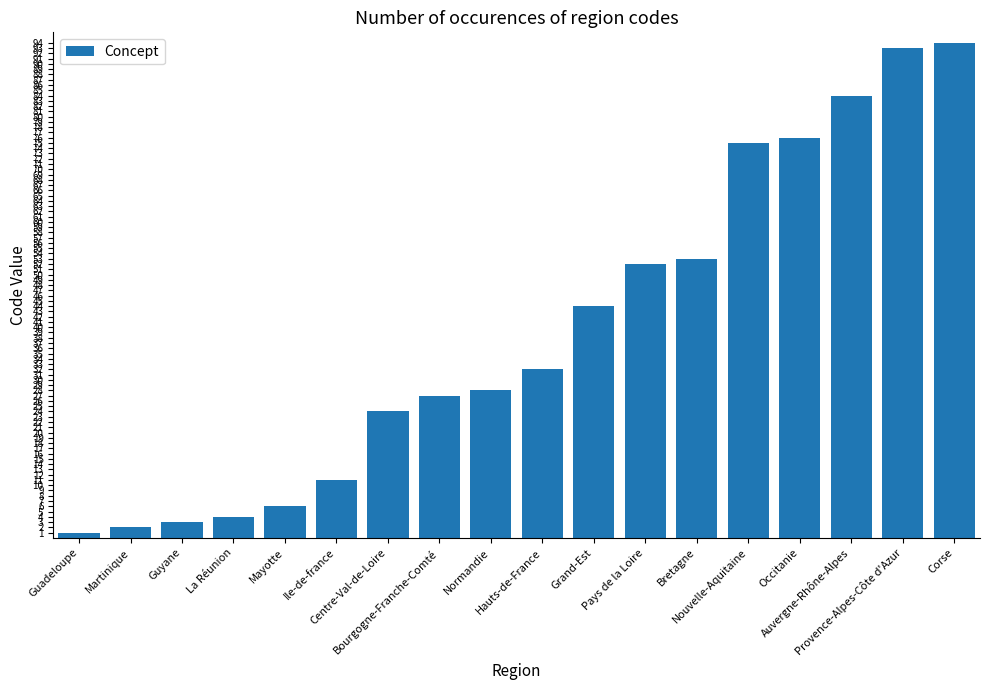

True or false: the data shows 55 at Hauts-de-France.

False